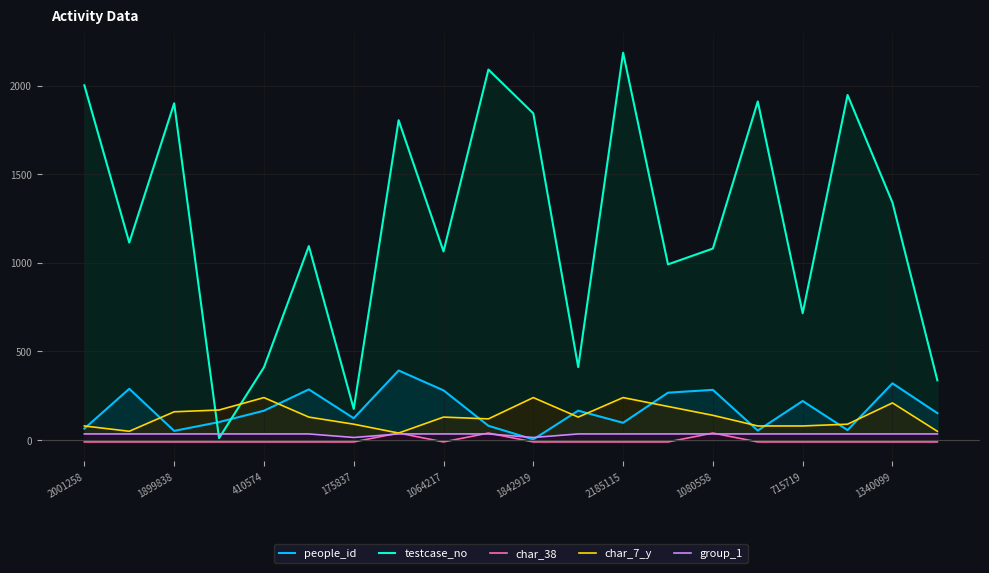

How many data points does each series have?

20